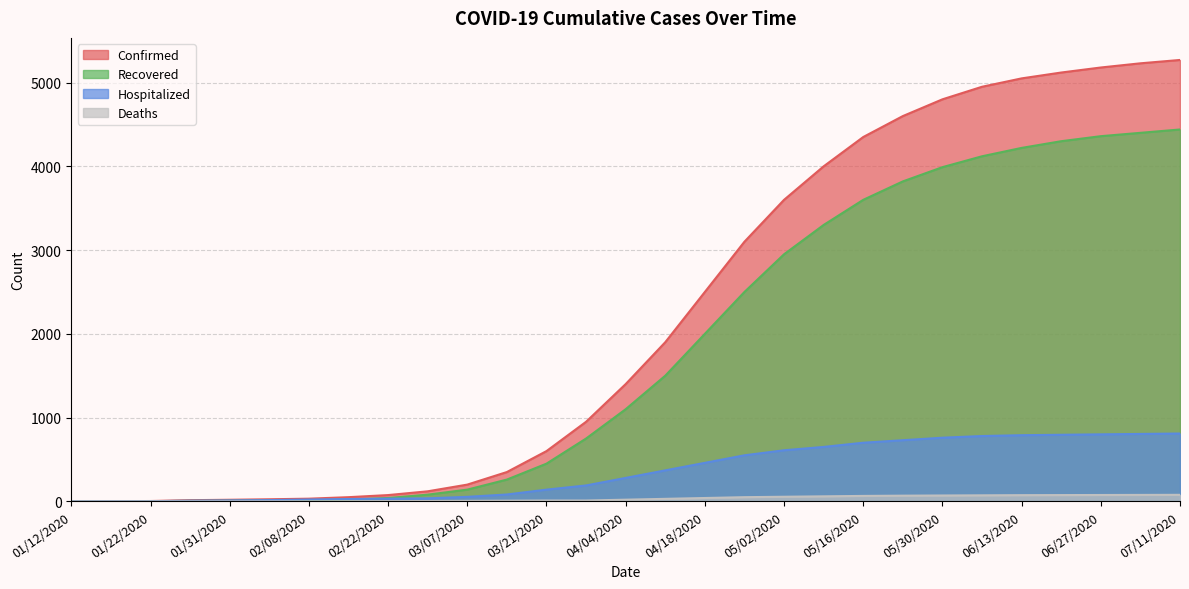

What is the lowest value of the Hospitalized series?

1